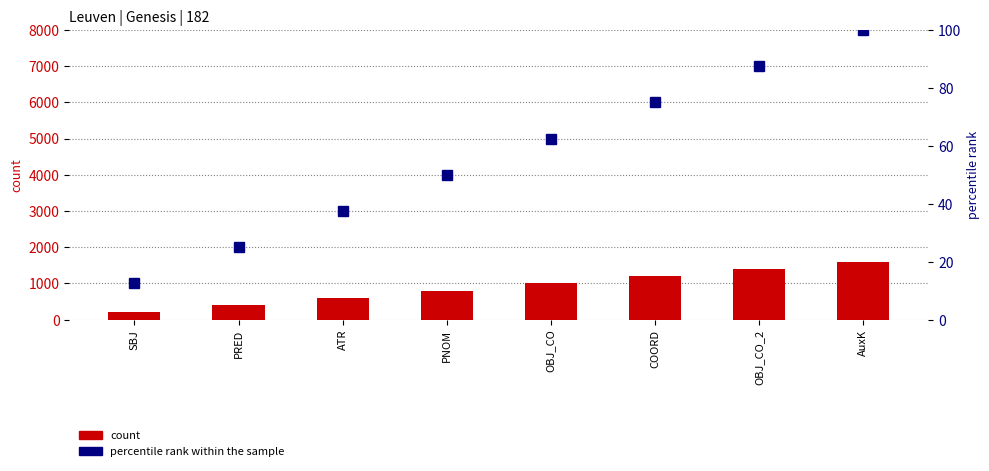

What is the total value across all series at ATR?

637.5